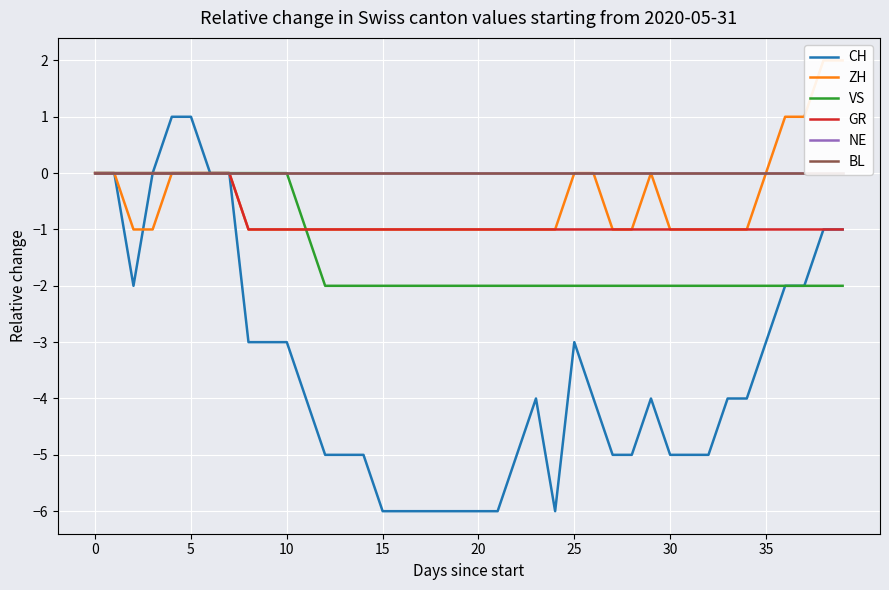

The value of BL at 11 is 0. True or false?

True